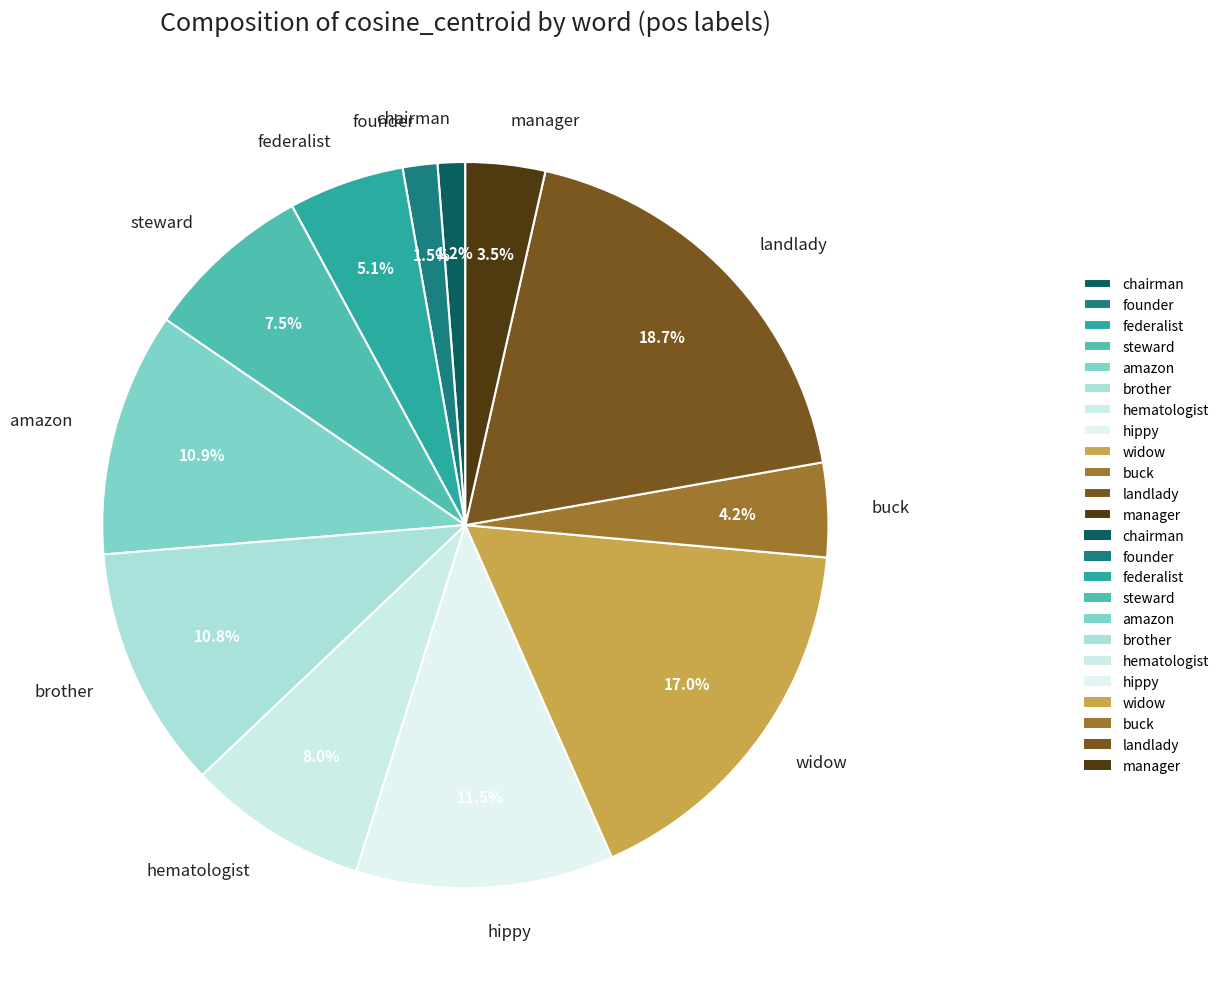

To the nearest percent, what is the average slice percentage?

8%